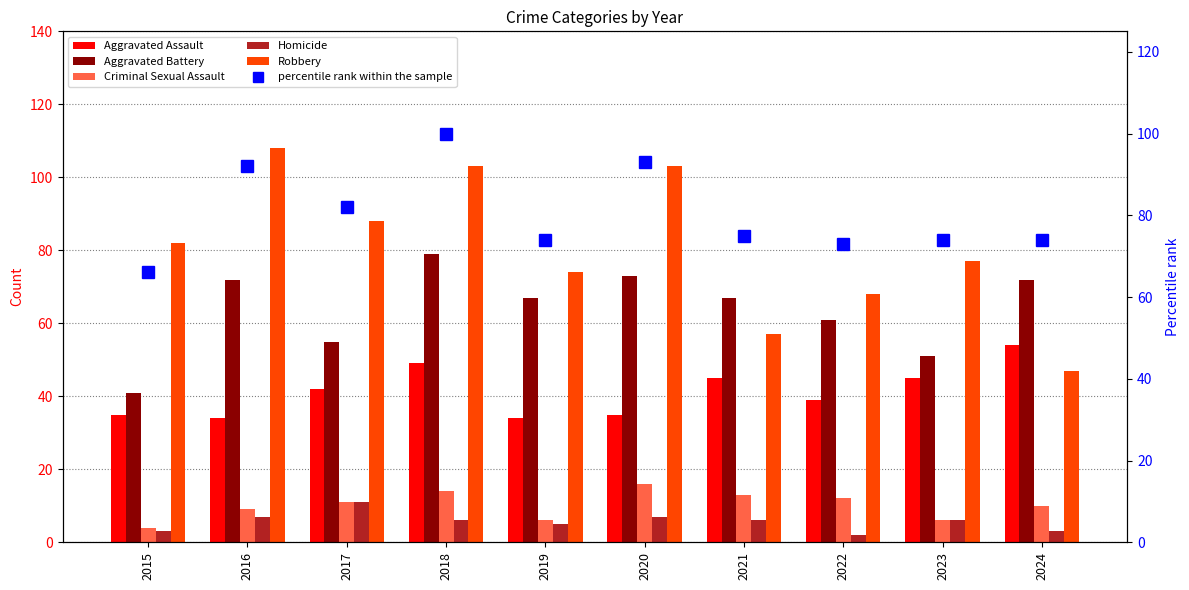

Is it true that Robbery equals 27 at 2018?

False